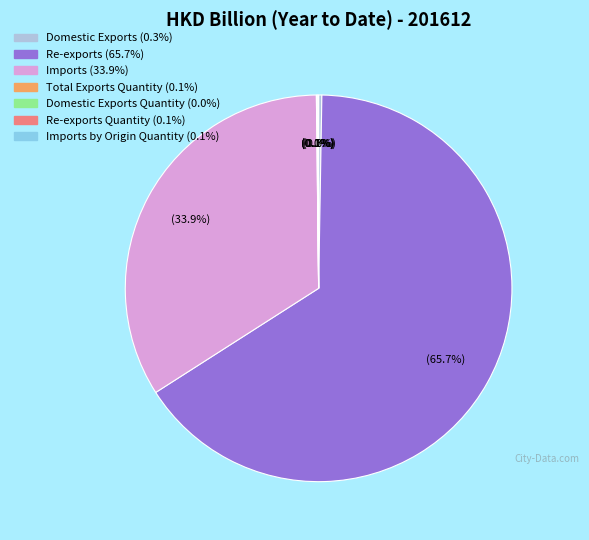

The Re-exports slice represents 66% of the pie. True or false?

True